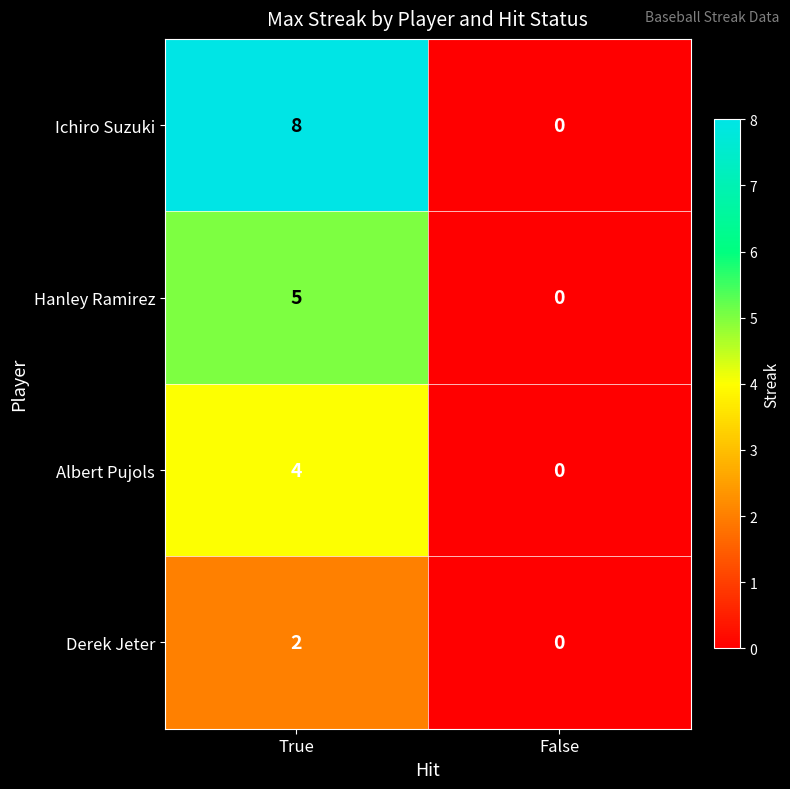

List the series in order of their overall mean, highest first.

Ichiro Suzuki, Hanley Ramirez, Albert Pujols, Derek Jeter